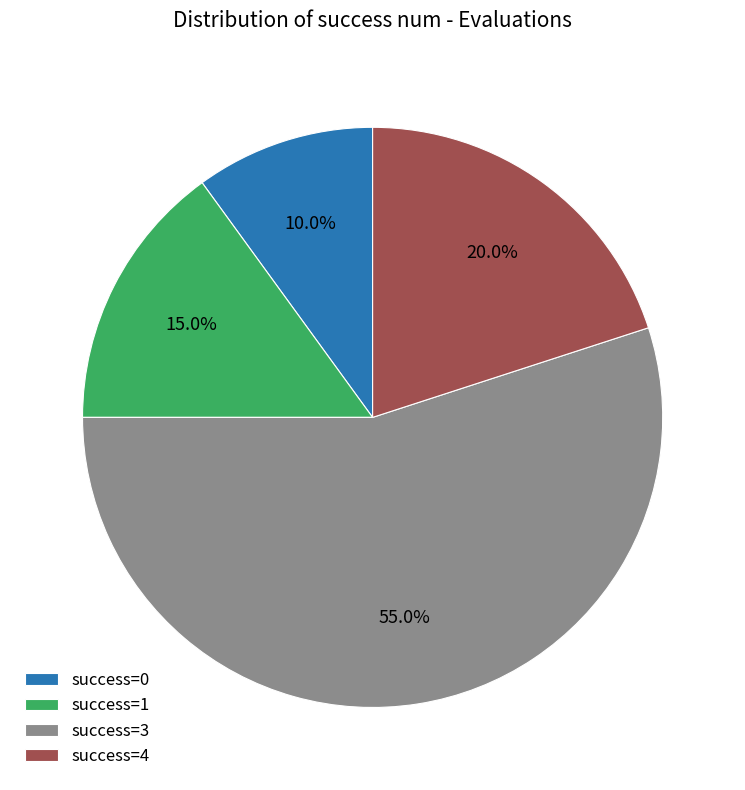

Which slice is the largest?

success=3